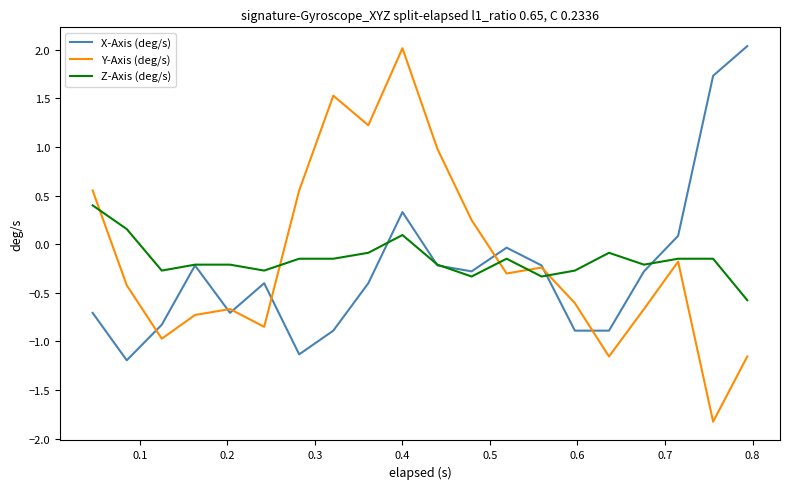

Does the chart display data point markers on the line(s)?

No